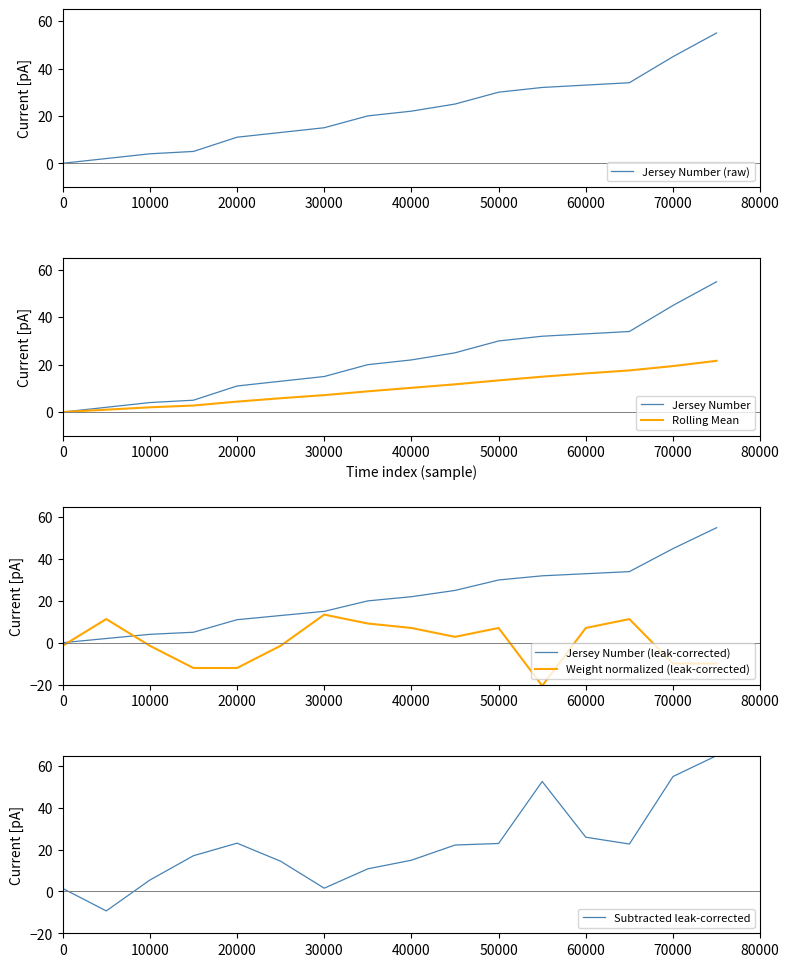

Is it true that Jersey Number equals 33.0 at 60000?

True